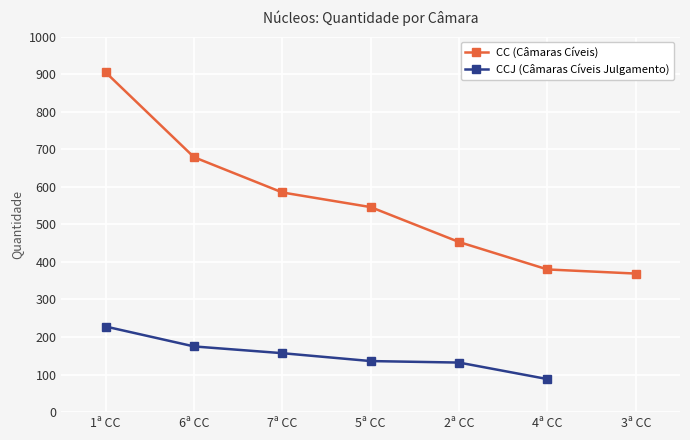

What is the maximum value shown in the chart?

905